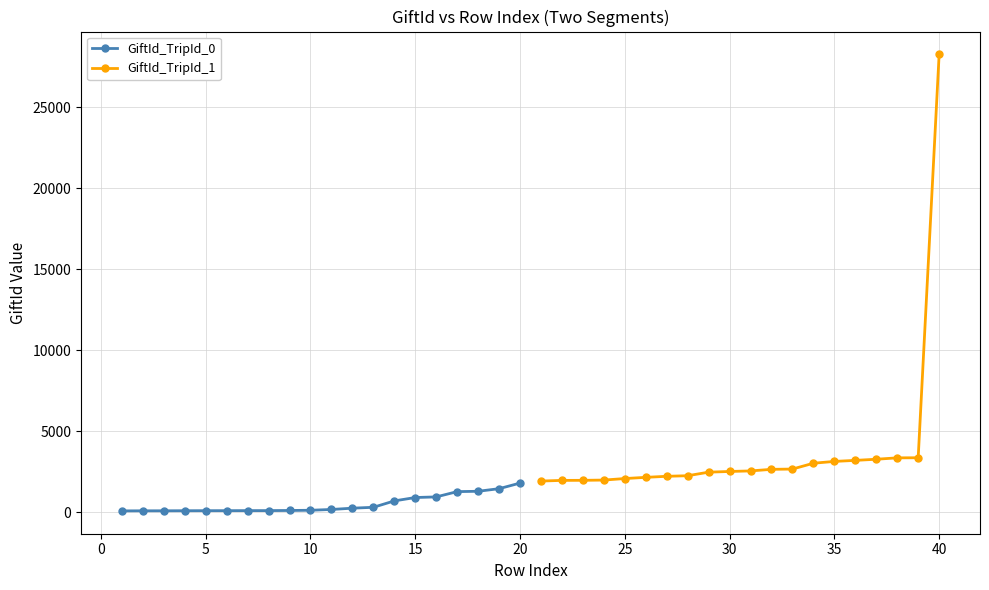

At how many categories does at least one series exceed 16320?

1